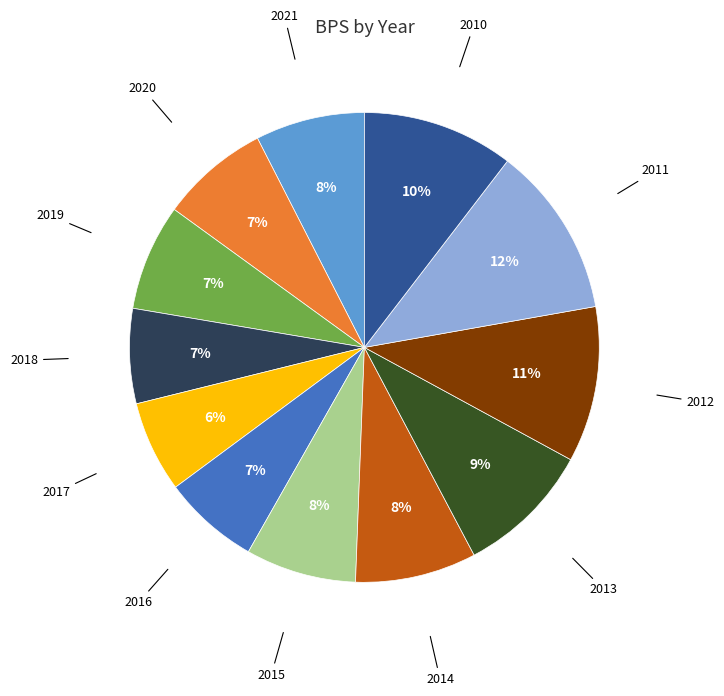

Does any single category account for the majority?

No